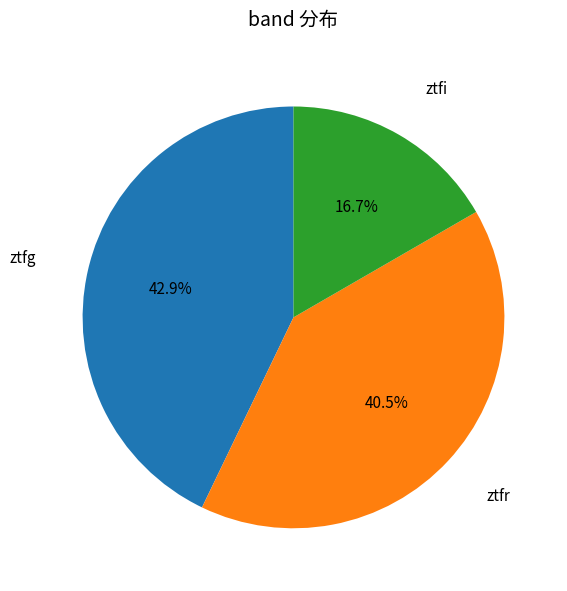

Is there any slice that represents more than half of the pie?

No